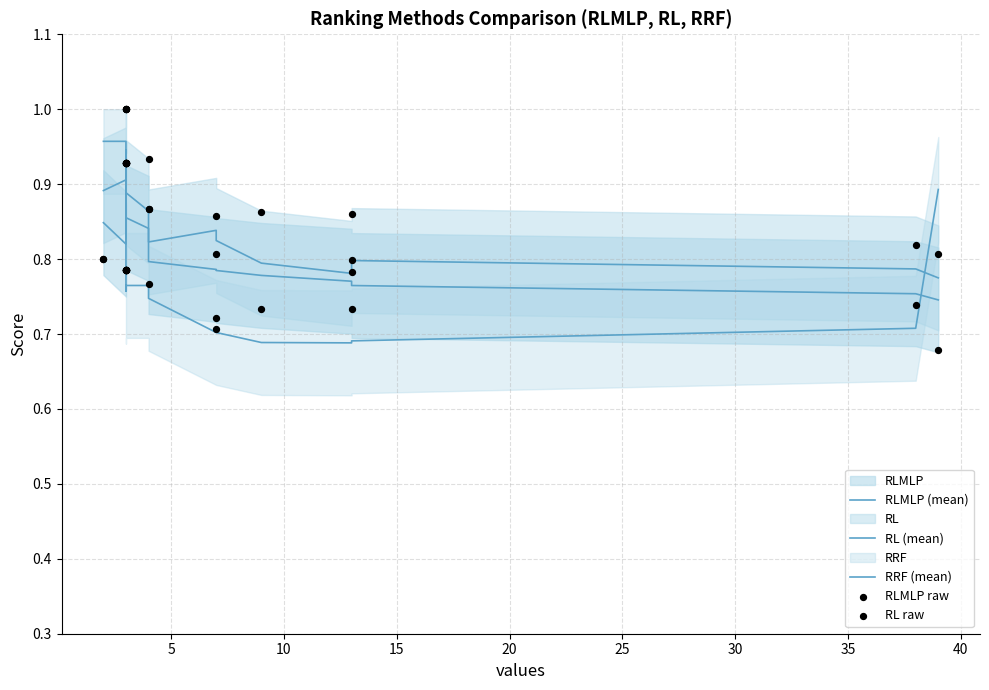

Which series reaches the maximum Y coordinate?

RLMLP raw